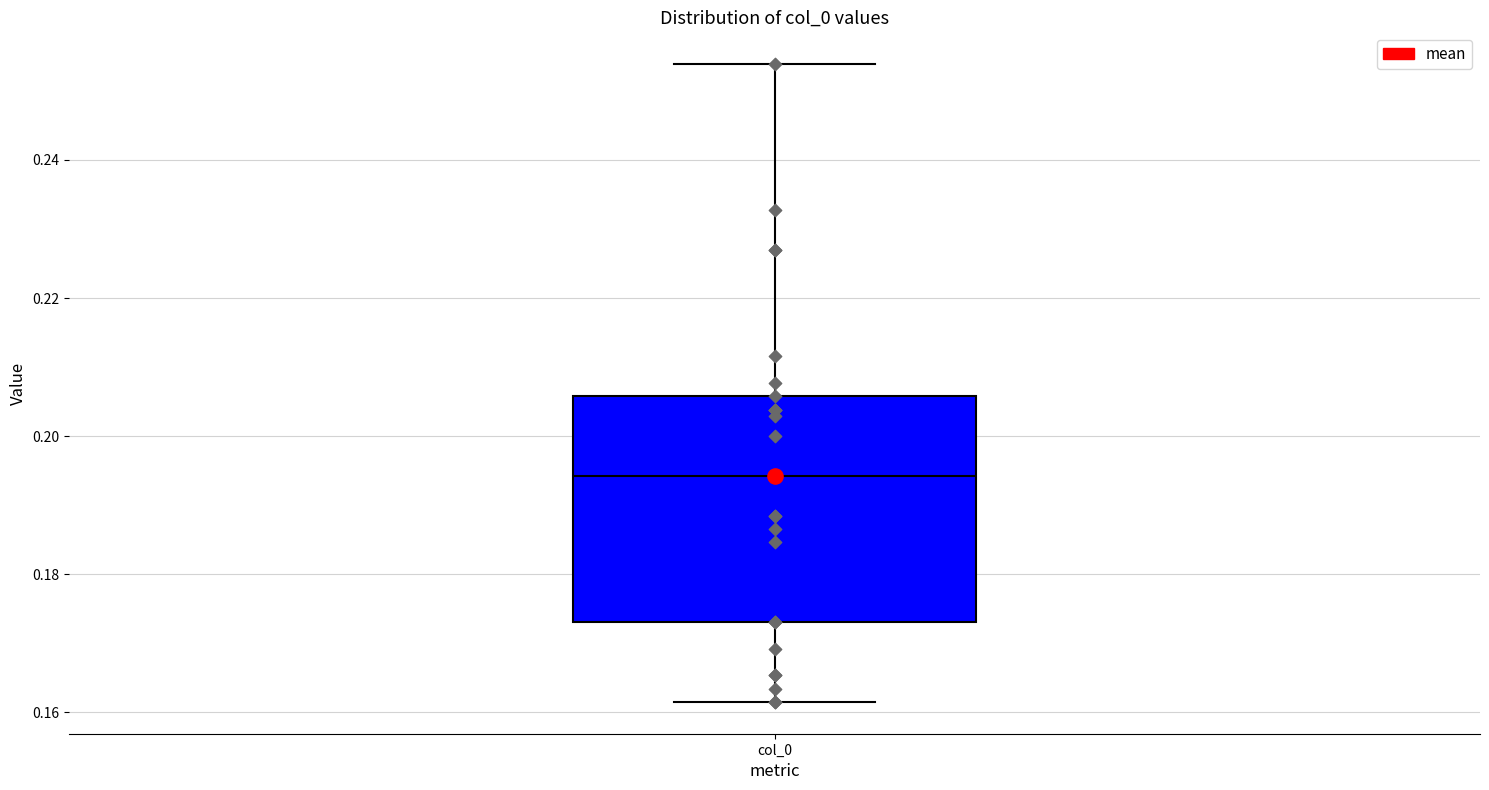

Where does the lower whisker of the box for col_0 end on the y-axis? The values are not printed on the chart, so give them approximately, as read against the axis.

0.162